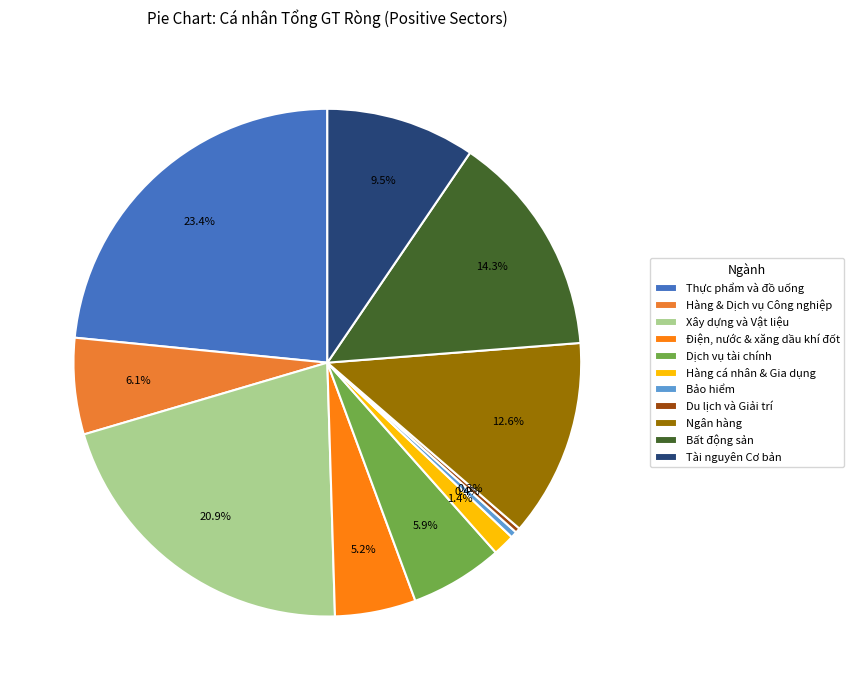

How many segments does this pie chart have?

11